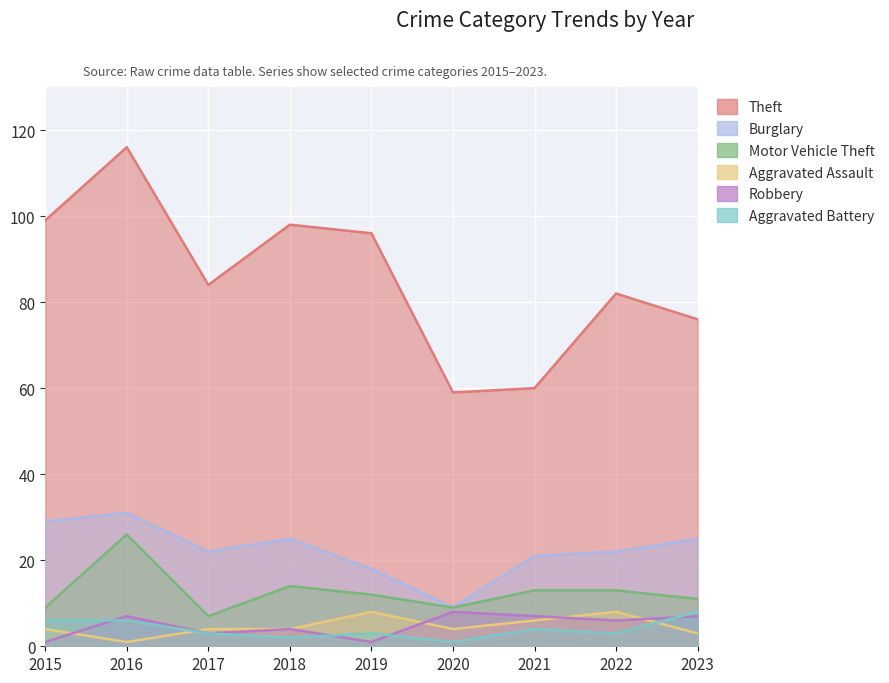

Does the chart display data point markers on the line(s)?

No